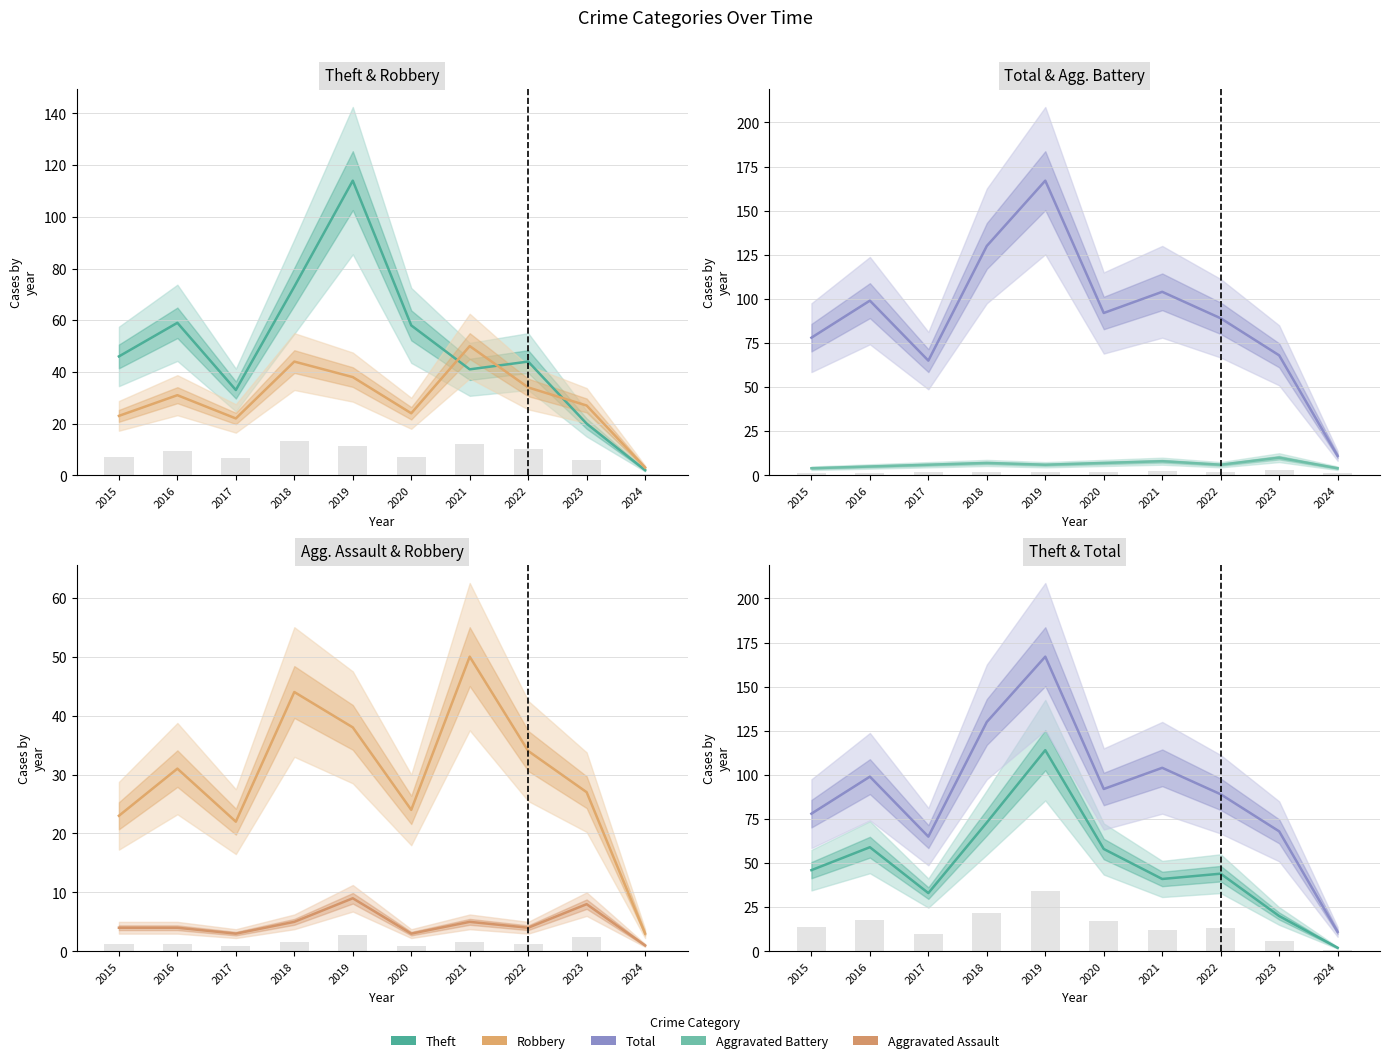

At which category is the sum across all series the highest?

2019